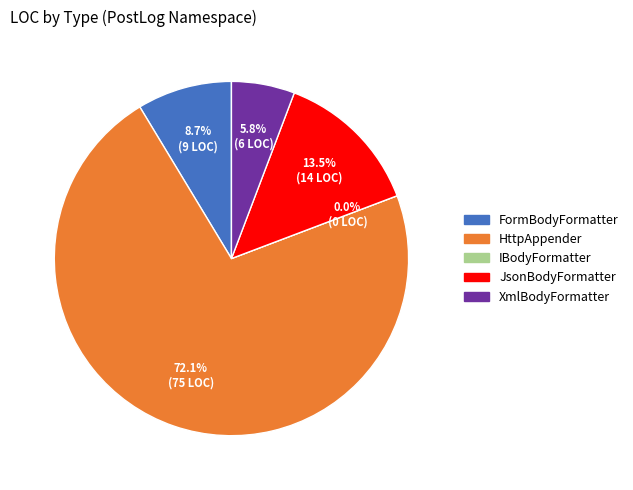

What is the largest slice in the pie chart?

HttpAppender